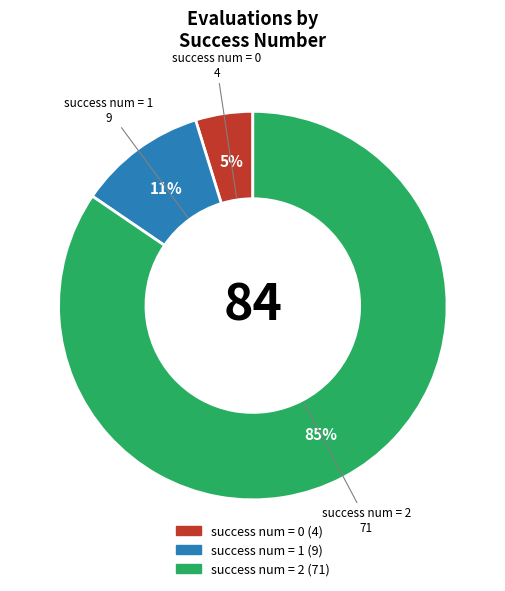

Is there a majority slice in this chart?

Yes